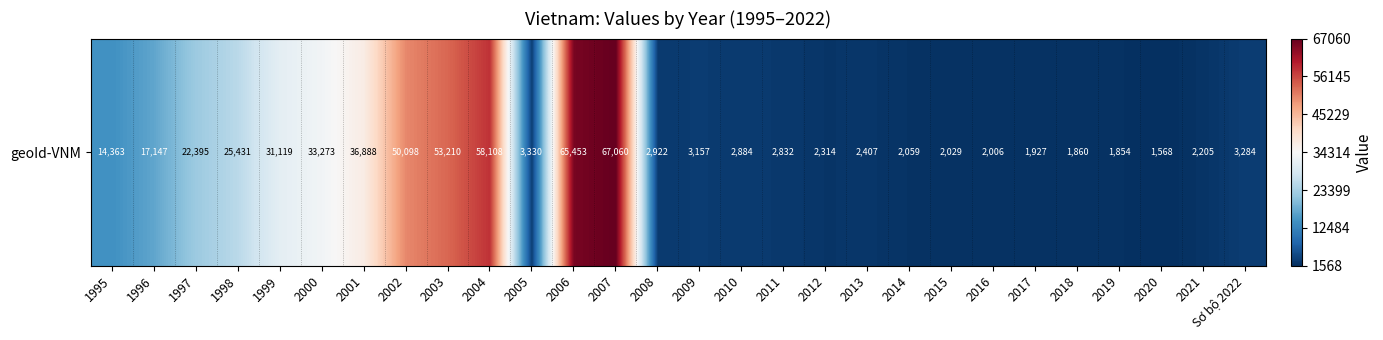

Rank the categories by value from highest to lowest.

2007, 2006, 2004, 2003, 2002, 2001, 2000, 1999, 1998, 1997, 1996, 1995, 2005, Sơ bộ 2022, 2009, 2008, 2010, 2011, 2013, 2012, 2021, 2014, 2015, 2016, 2017, 2018, 2019, 2020